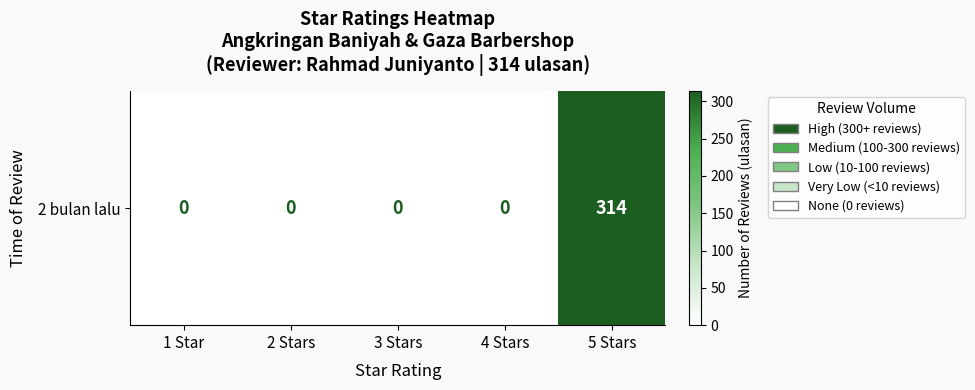

What is the sum of all values?

314